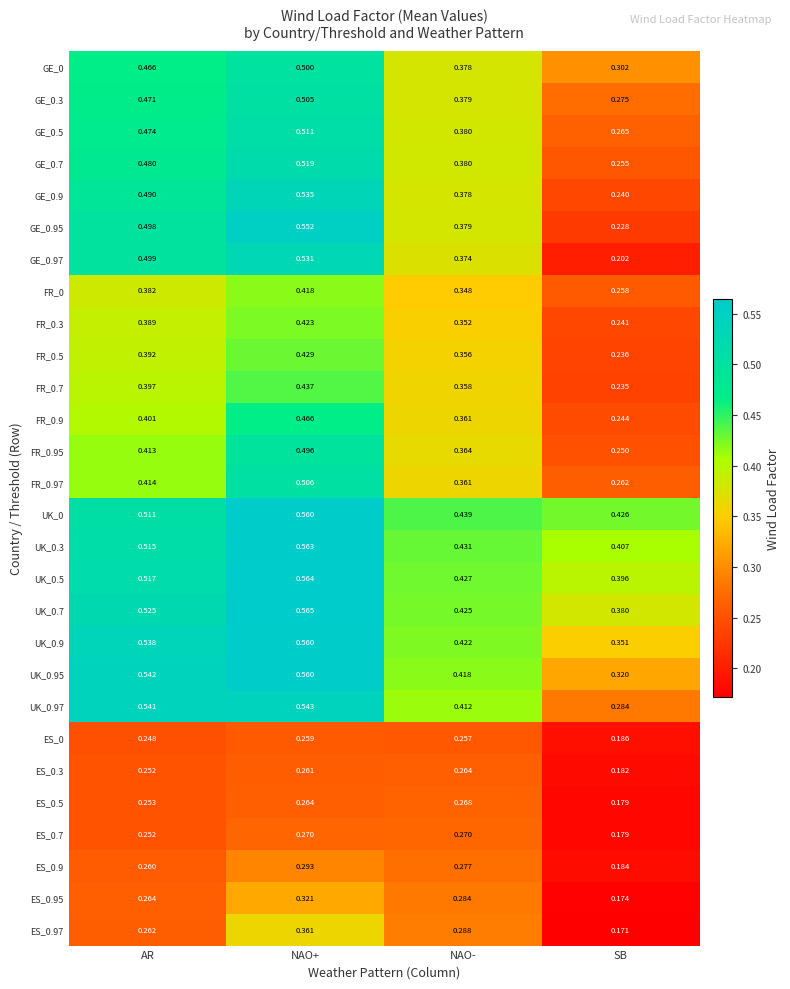

Which category has the highest value in the GE_0.95 series?

NAO+